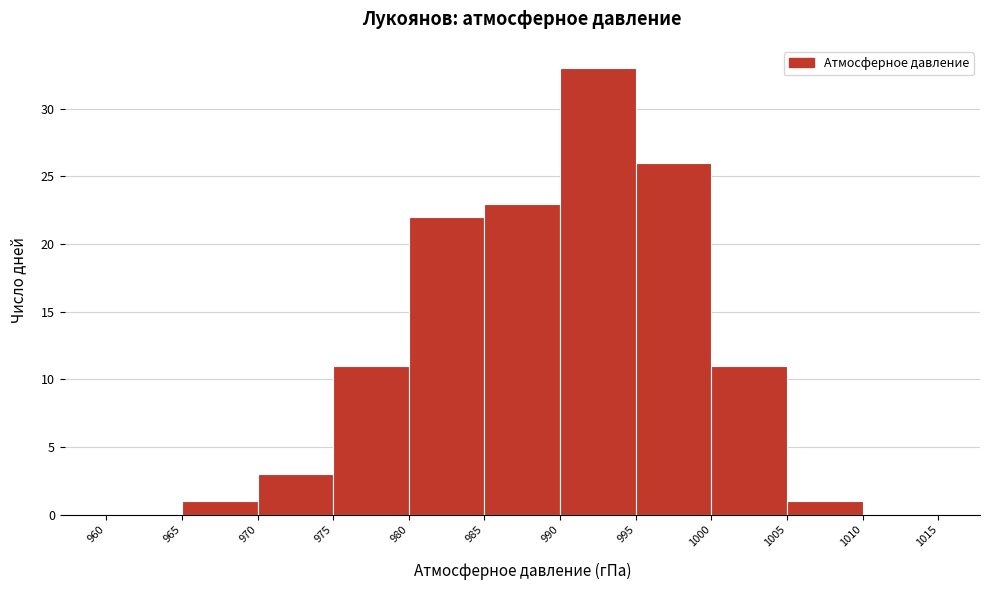

Reading left to right, transcribe this chart: for each bar, give the range it covers on the x-axis and its height. The values are not printed on the chart, so give them approximately, as read against the axis.

960 to 965: 0
965 to 970: 1
970 to 975: 3
975 to 980: 11
980 to 985: 22
985 to 990: 23
990 to 995: 33
995 to 1000: 26
1000 to 1005: 11
1005 to 1010: 1
1010 to 1015: 0